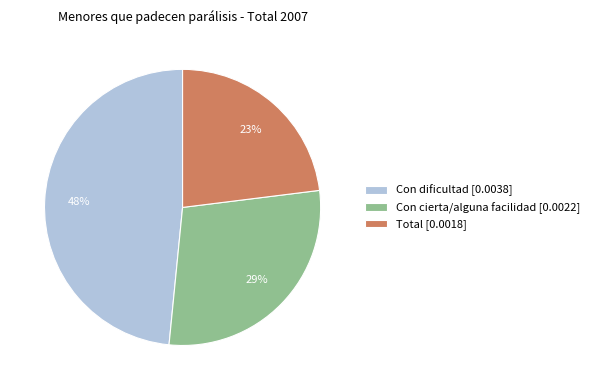

Between Total and Con dificultad, which is larger?

Con dificultad